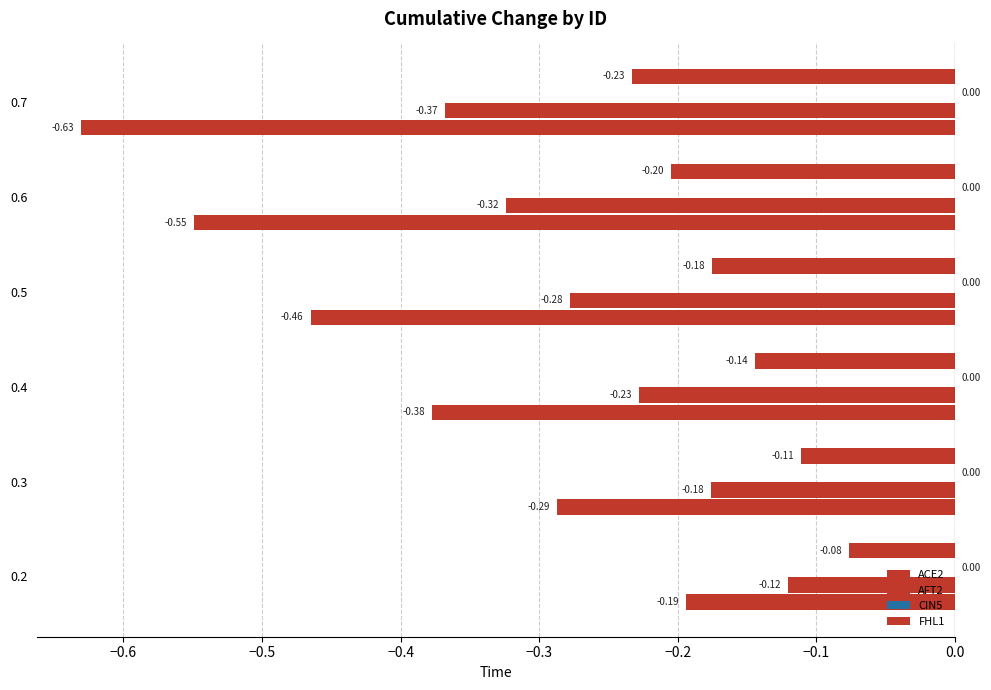

How many series are shown in this chart?

3